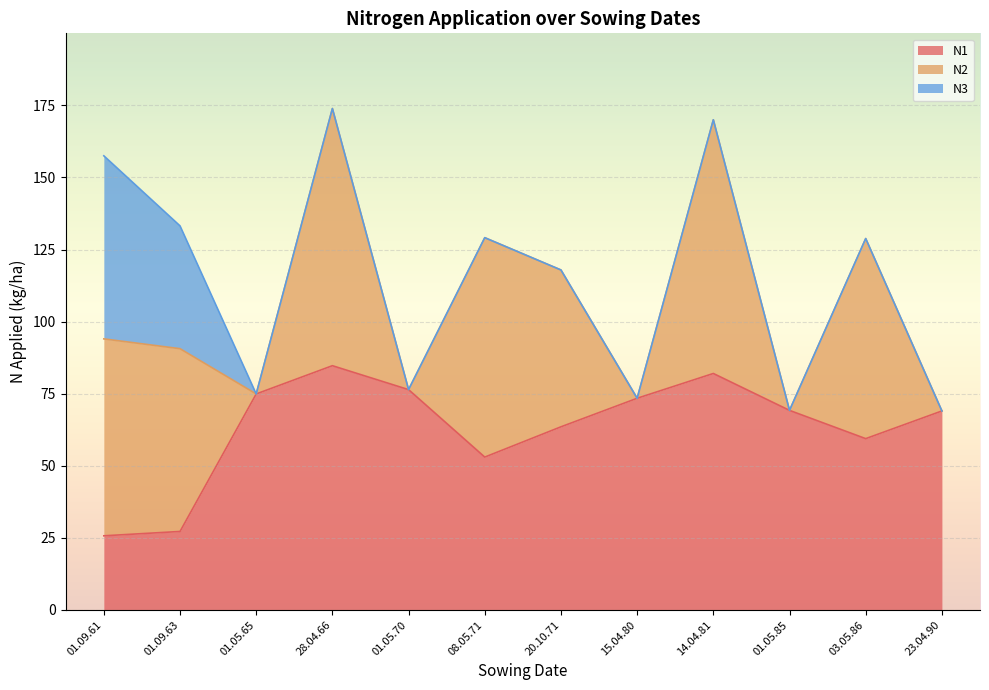

Reading right to left, list all the values displayed in this chart.

N1: 23.04.90=69.0	03.05.86=59.4	01.05.85=69.2	14.04.81=82.0	15.04.80=73.4	20.10.71=63.5	08.05.71=53.0	01.05.70=76.4	28.04.66=84.7	01.05.65=74.9	01.09.63=27.2	01.09.61=25.7
N2: 23.04.90=0.0	03.05.86=69.4	01.05.85=0.0	14.04.81=88.0	15.04.80=0.0	20.10.71=54.4	08.05.71=76.1	01.05.70=0.0	28.04.66=89.2	01.05.65=0.0	01.09.63=63.4	01.09.61=68.3
N3: 23.04.90=0.0	03.05.86=0.0	01.05.85=0.0	14.04.81=0.0	15.04.80=0.0	20.10.71=0.0	08.05.71=0.0	01.05.70=0.0	28.04.66=0.0	01.05.65=0.0	01.09.63=42.6	01.09.61=63.5